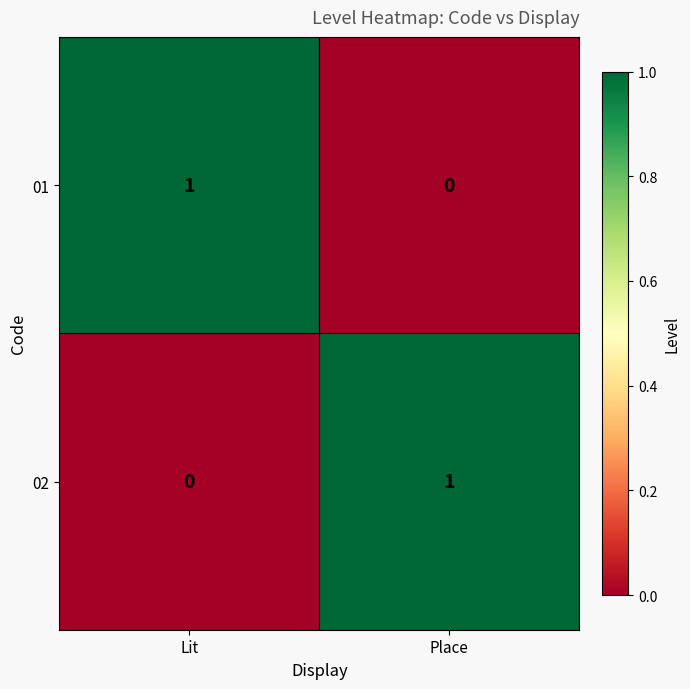

Rank the series at Lit from highest to lowest value.

01, 02